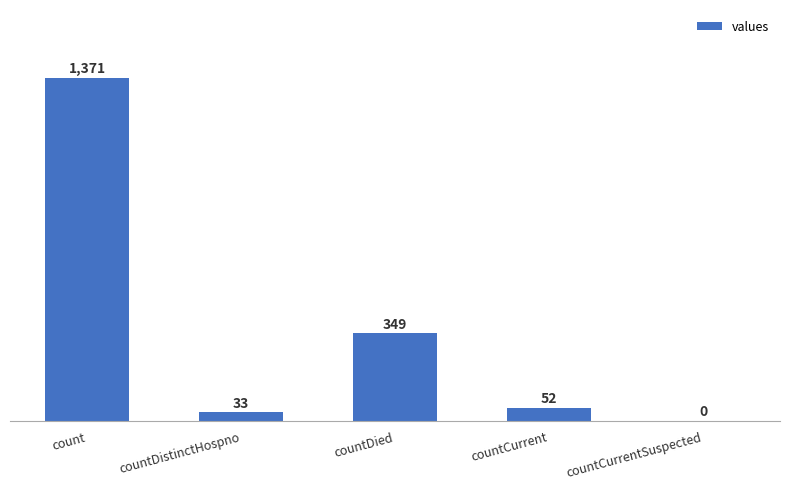

The chart shows a value of 52 at countCurrent. True or false?

True